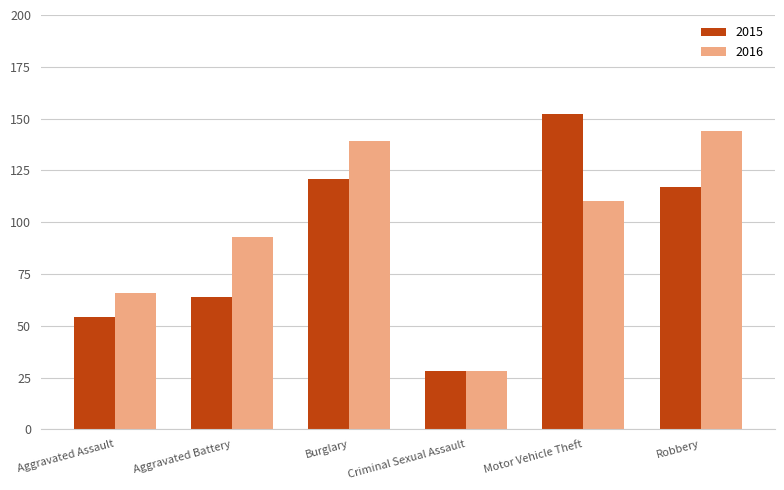

What is the total value across all series at Aggravated Battery?

157